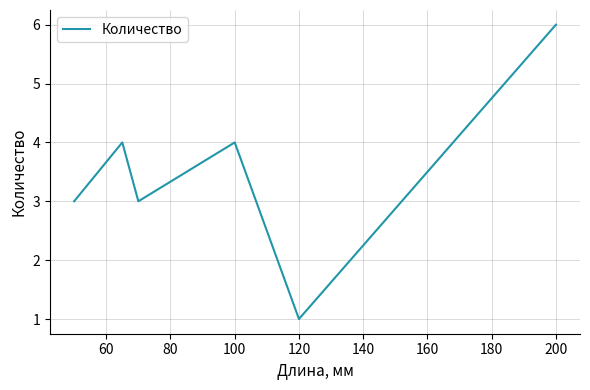

True or false: the data has more than 1 interior local peaks.

True